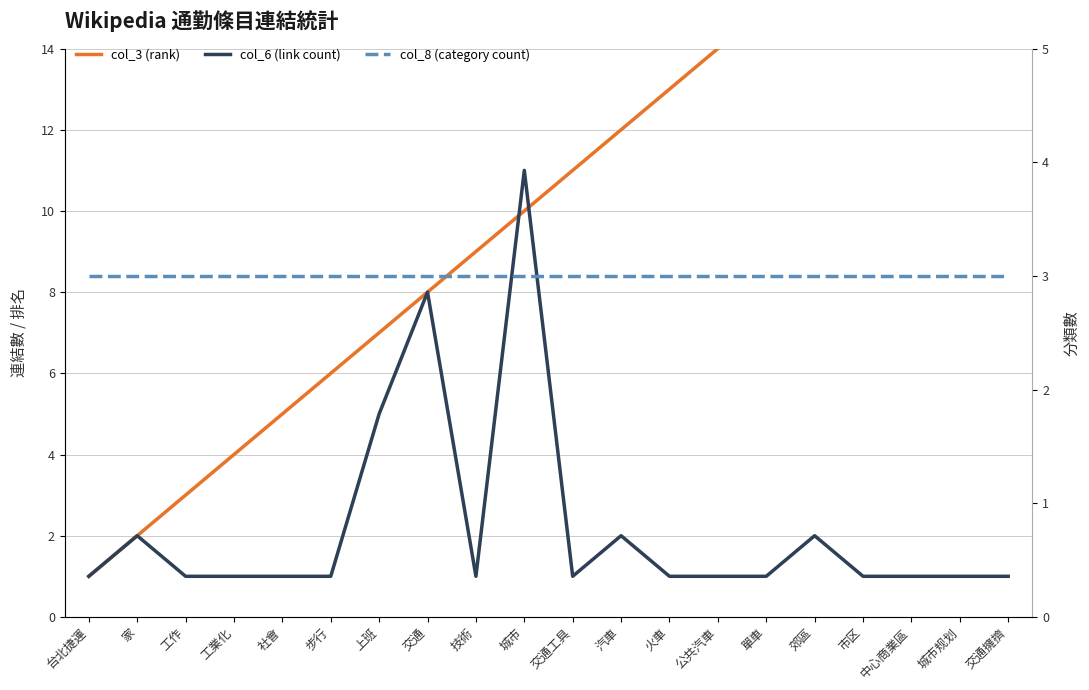

What is the label of the 18th point from the left?

中心商業區